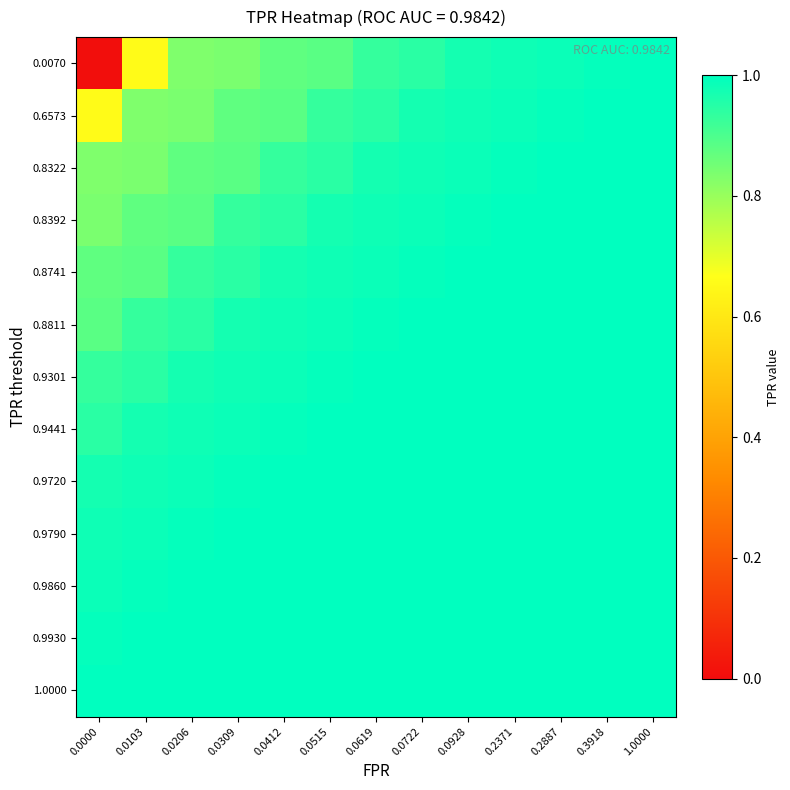

At how many categories does at least one series exceed 0?

13